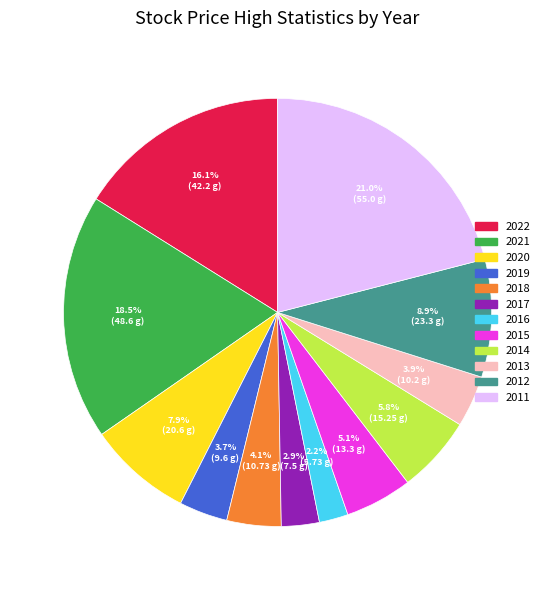

Which slice is the largest?

2011